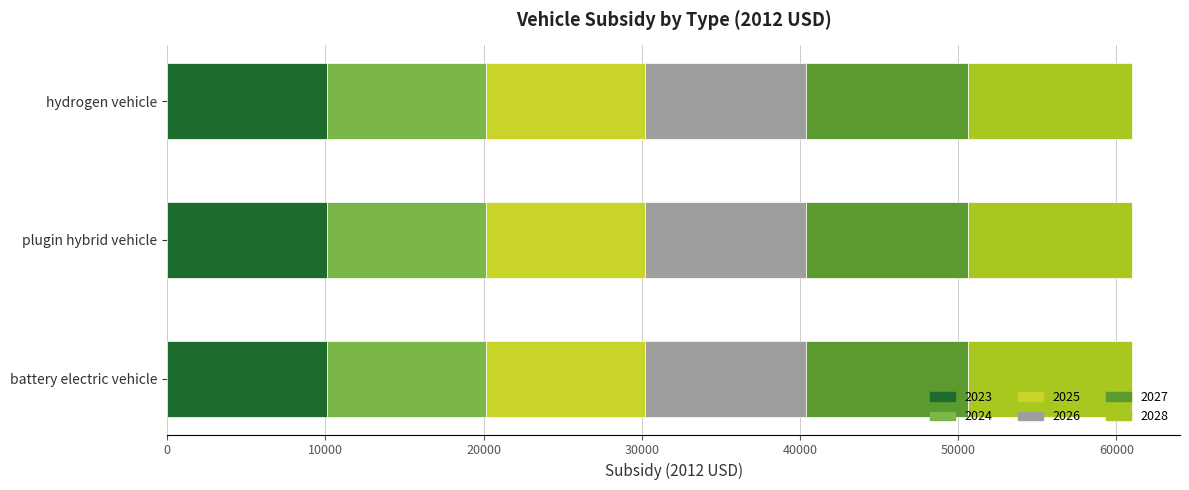

Rank the series by their maximum value, from highest to lowest.

2028, 2027, 2026, 2023, 2024, 2025